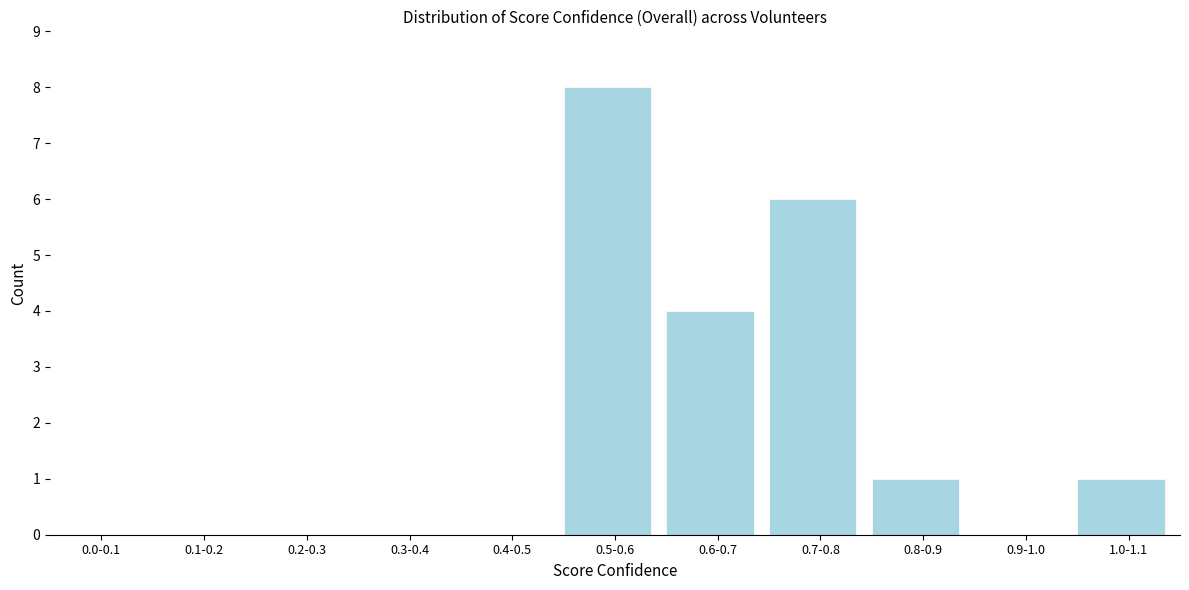

Reading left to right, what are all the values shown in this chart?

0.0-0.1=0	0.1-0.2=0	0.2-0.3=0	0.3-0.4=0	0.4-0.5=0	0.5-0.6=8	0.6-0.7=4	0.7-0.8=6	0.8-0.9=1	0.9-1.0=0	1.0-1.1=1